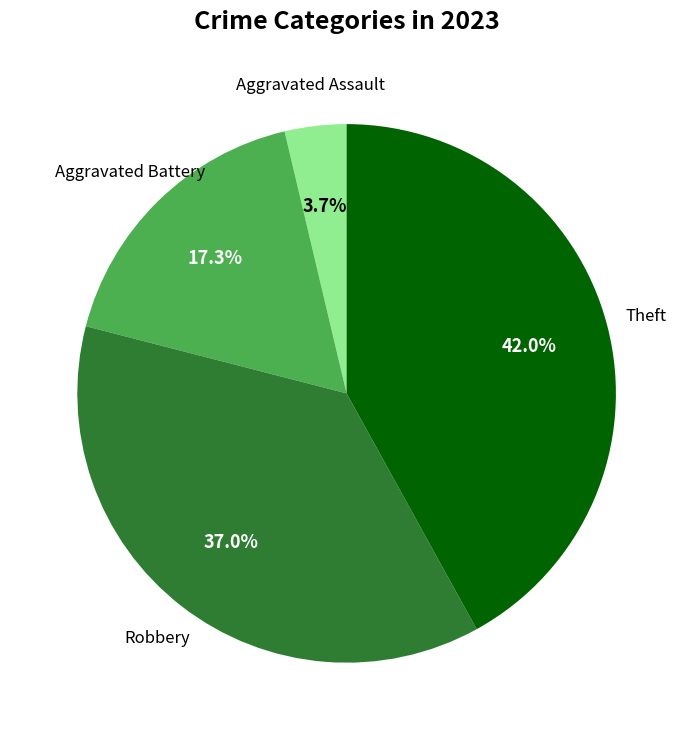

Is there any slice that represents more than half of the pie?

No